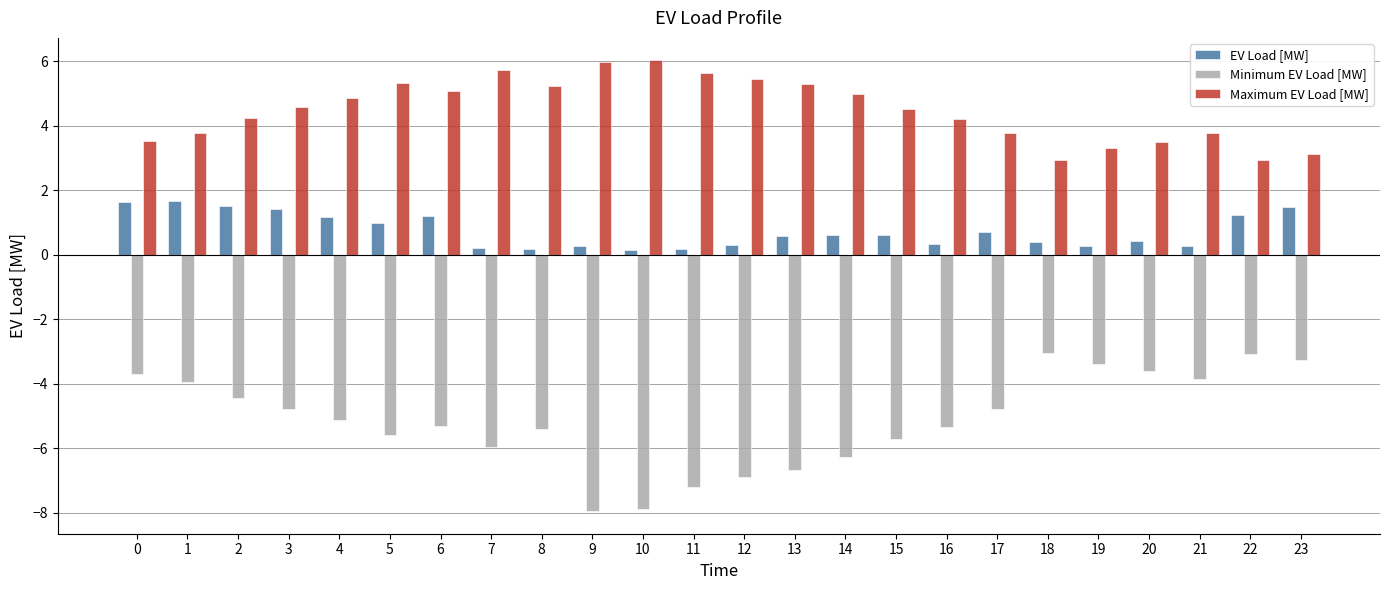

What is the difference between the highest and lowest values at 19?

6.7